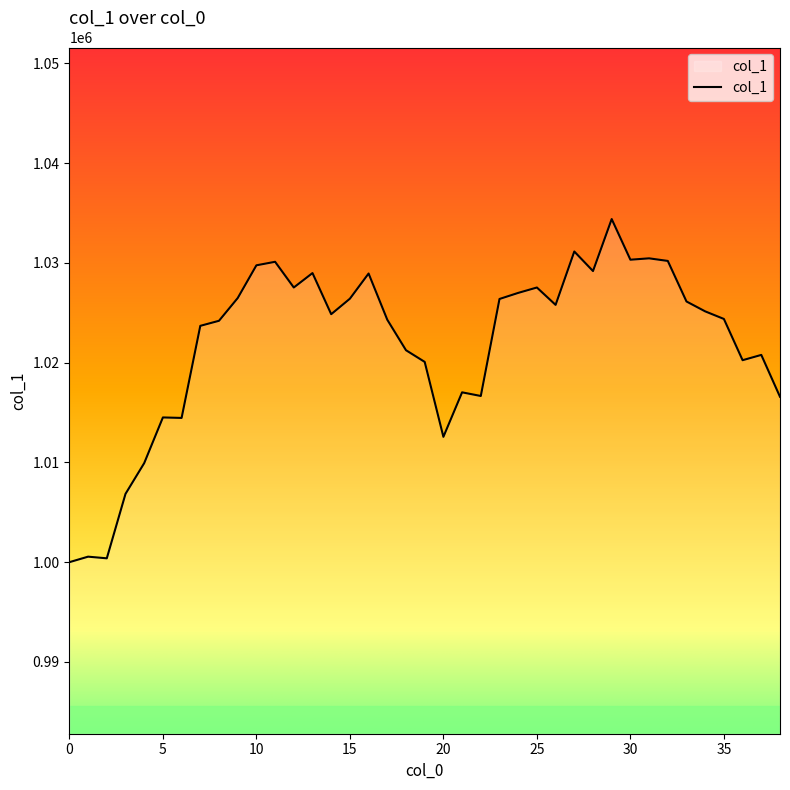

What is the smallest value displayed?

1000000.0